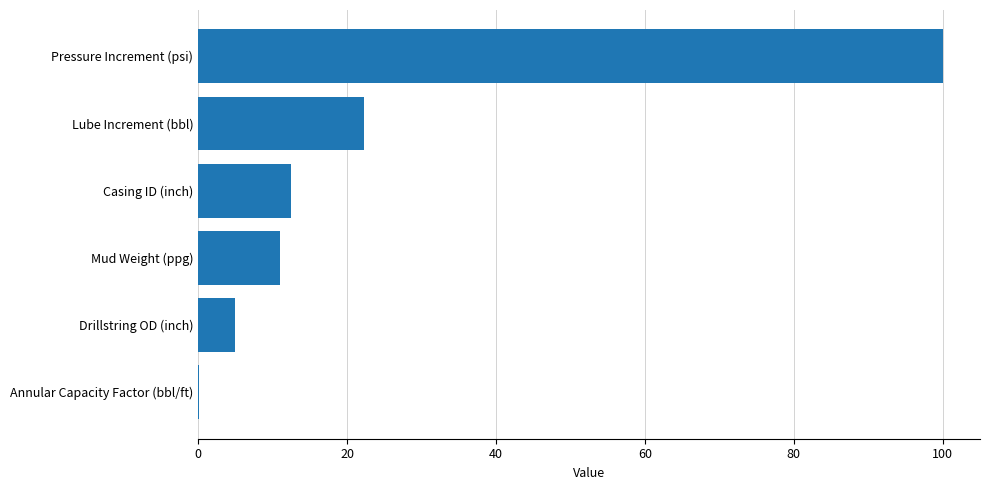

Which category has the highest value across all series?

Pressure Increment (psi)